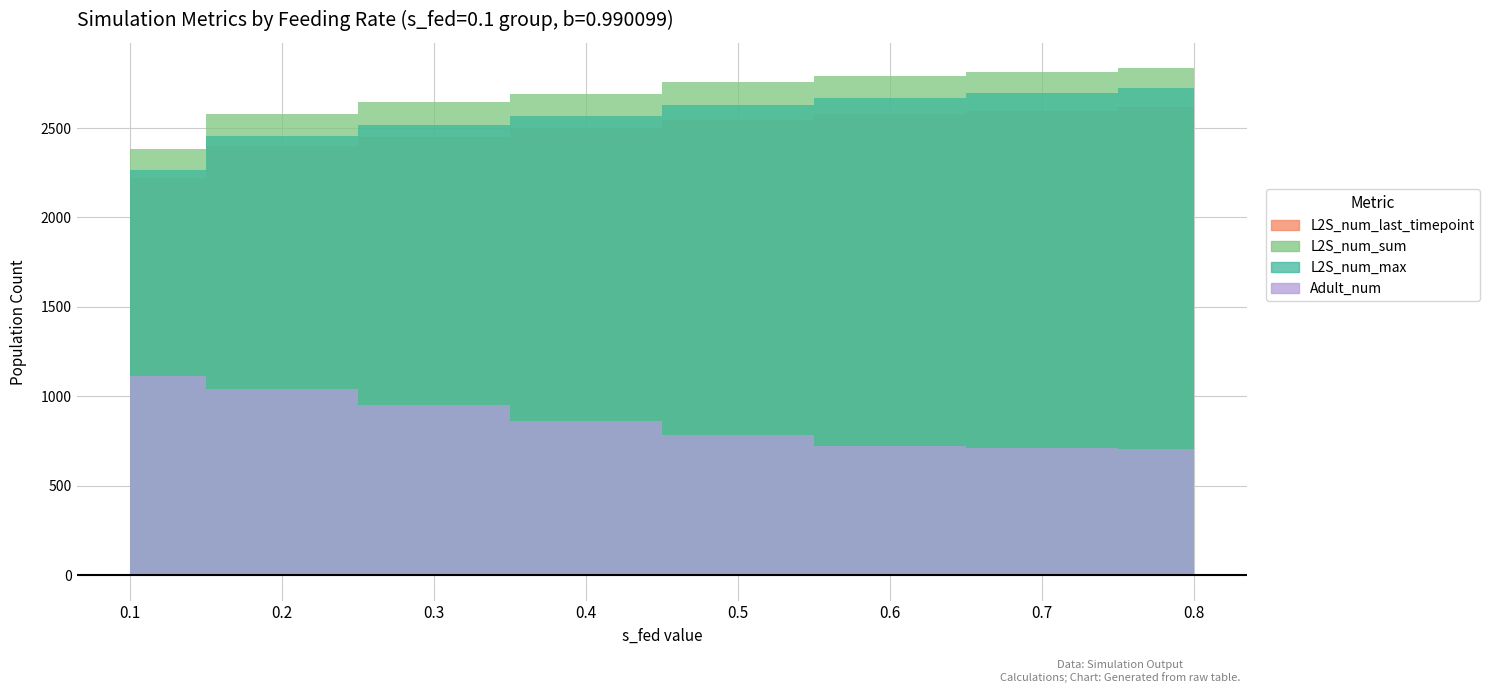

True or false: Adult_num has more than 0 points higher than both neighbors.

False